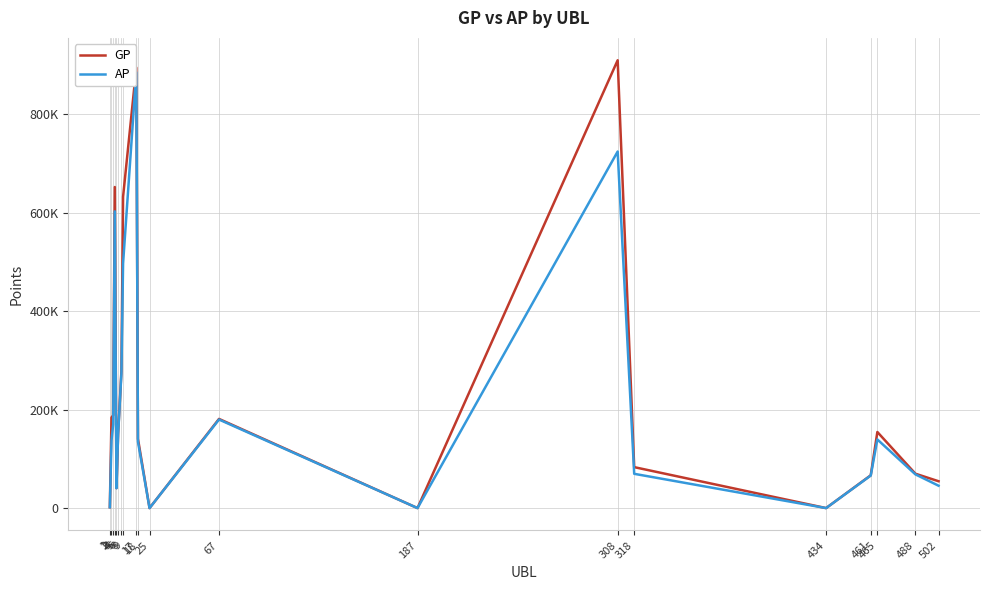

Where is the first local maximum for GP?

4